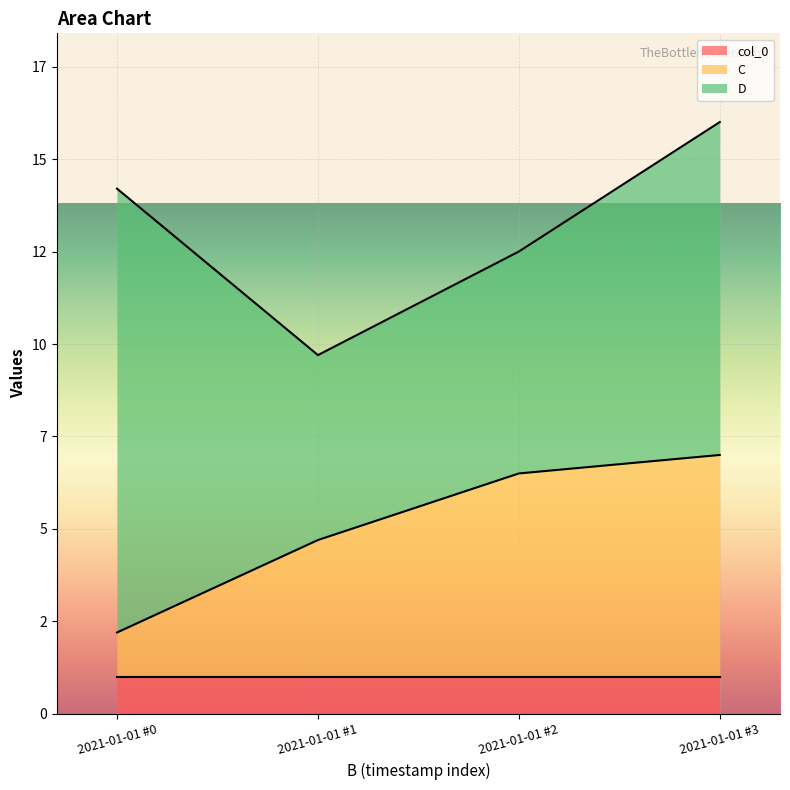

How many C values are between 3 and 6?

3